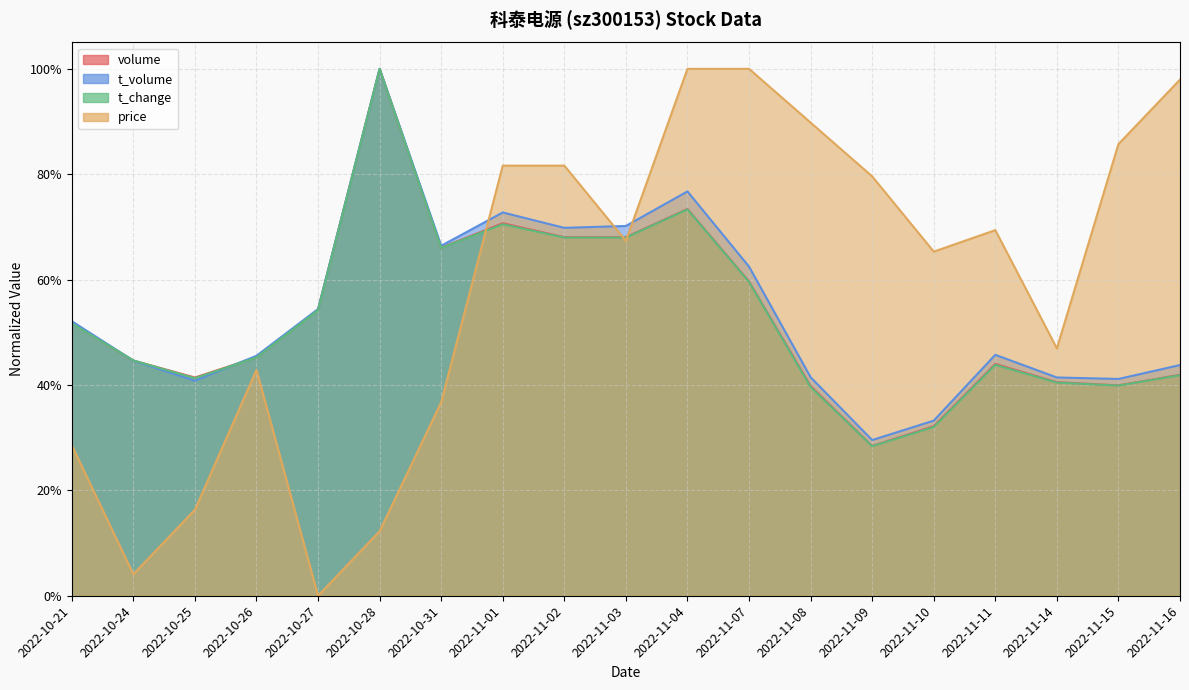

Count the t_change values in the range 0 to 1.

19